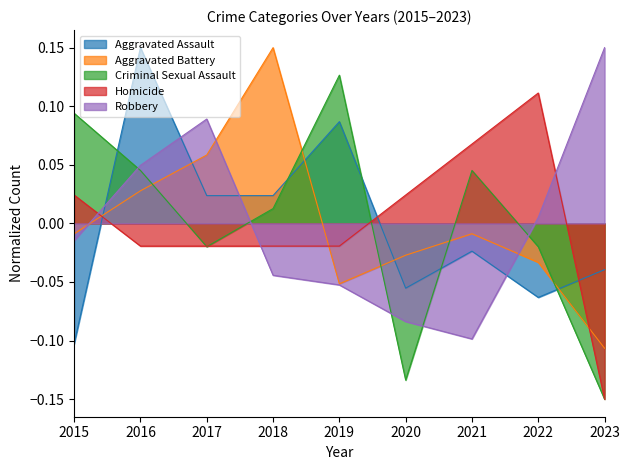

True or false: Aggravated Battery and Robbery intersect in this chart.

True